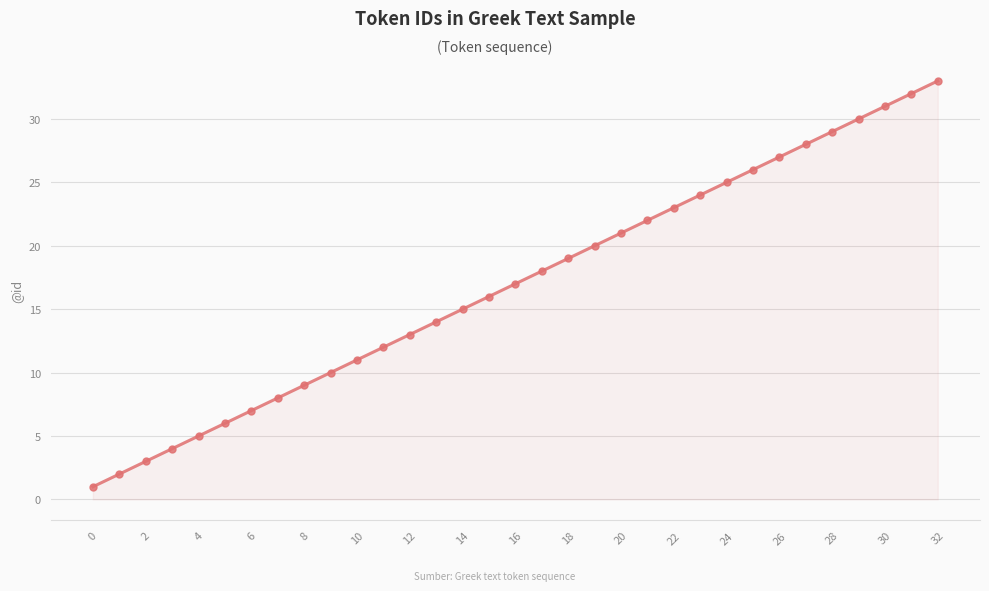

What is the average value?

17